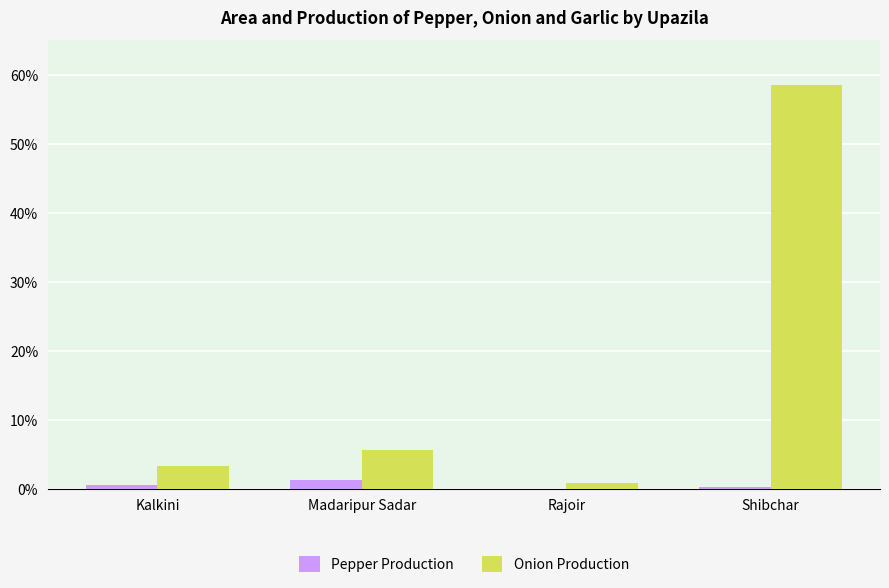

At Rajoir, list the series in order from smallest to largest.

Pepper Production, Onion Production